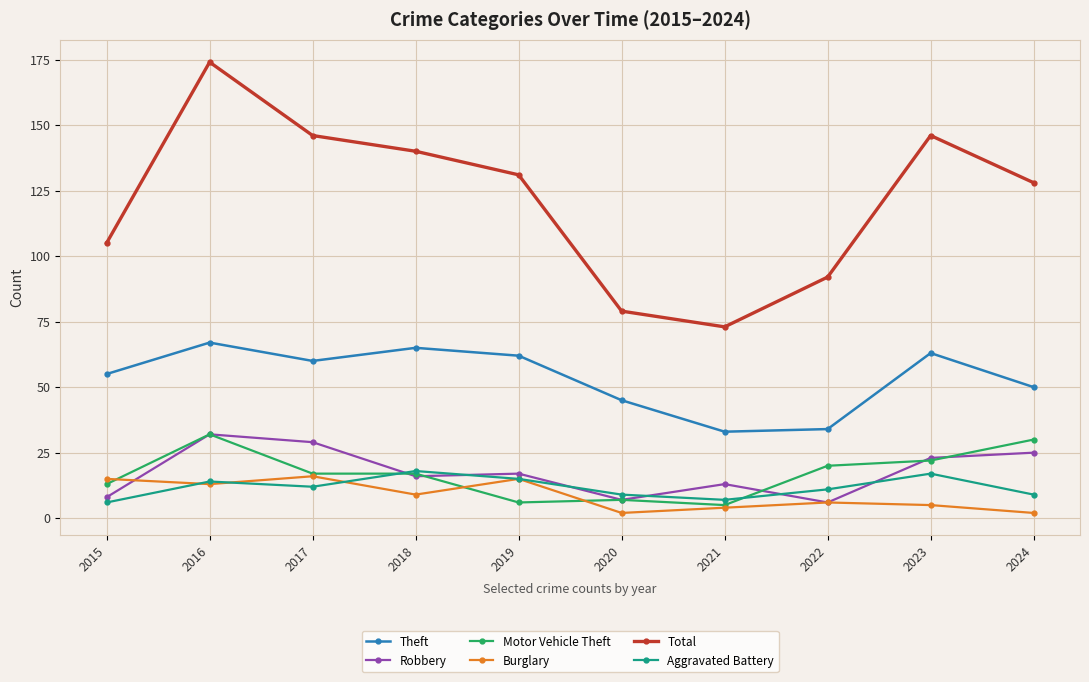

What is the spread (max minus min) of values at 2016?

161